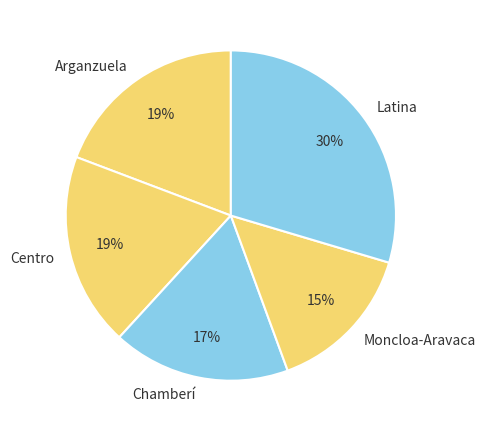

To the nearest percent, what portion does Chamberí represent?

17%